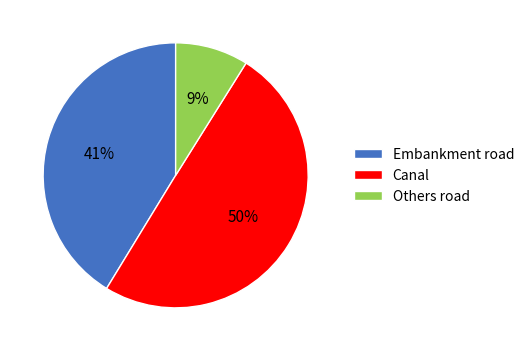

To the nearest percent, what percentage of the pie is Canal?

50%